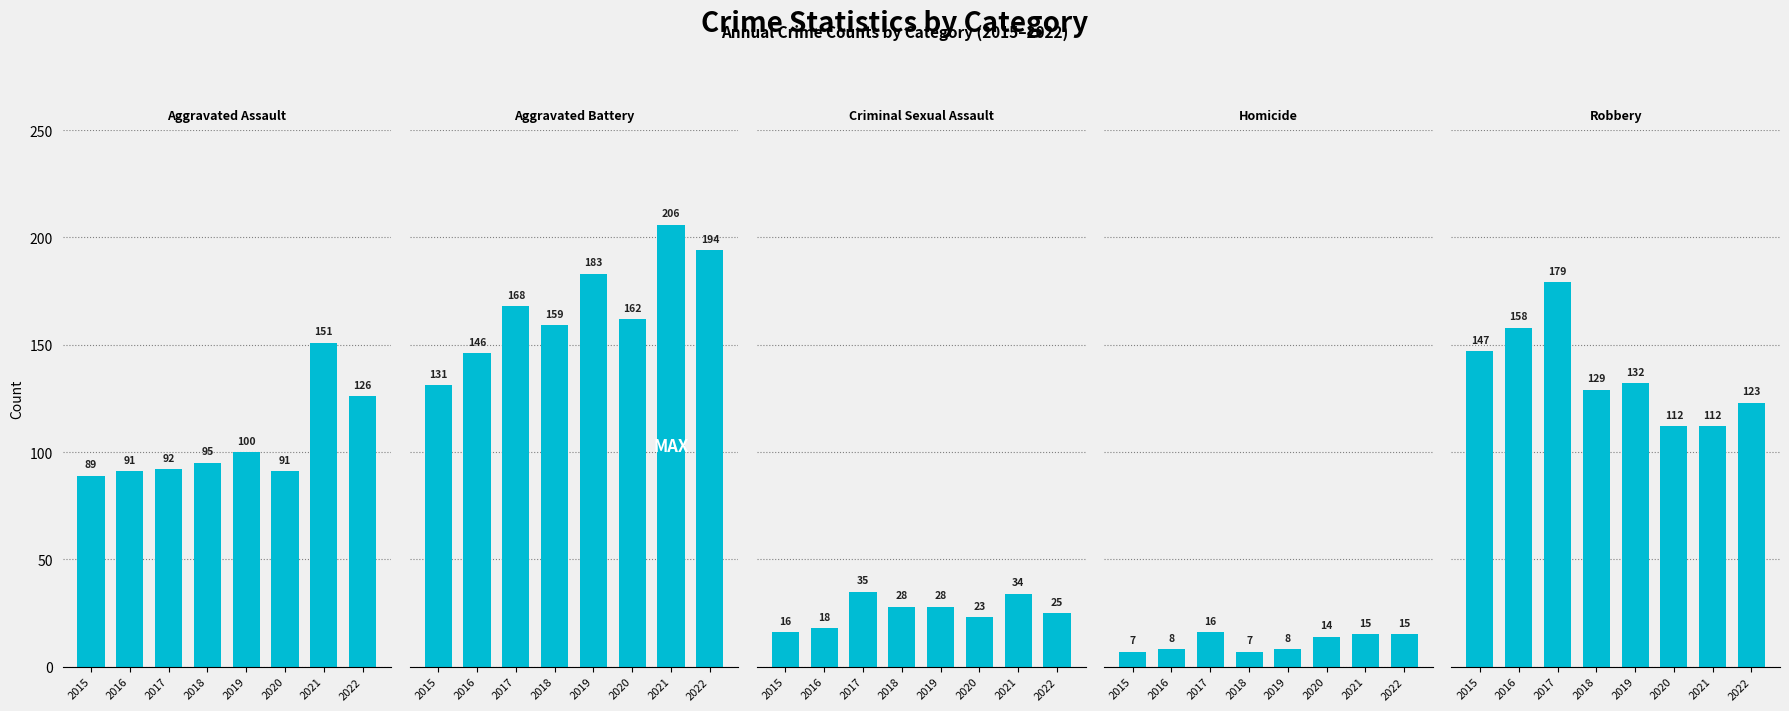

What is the difference between the second highest and second lowest values in the Homicide series?

8